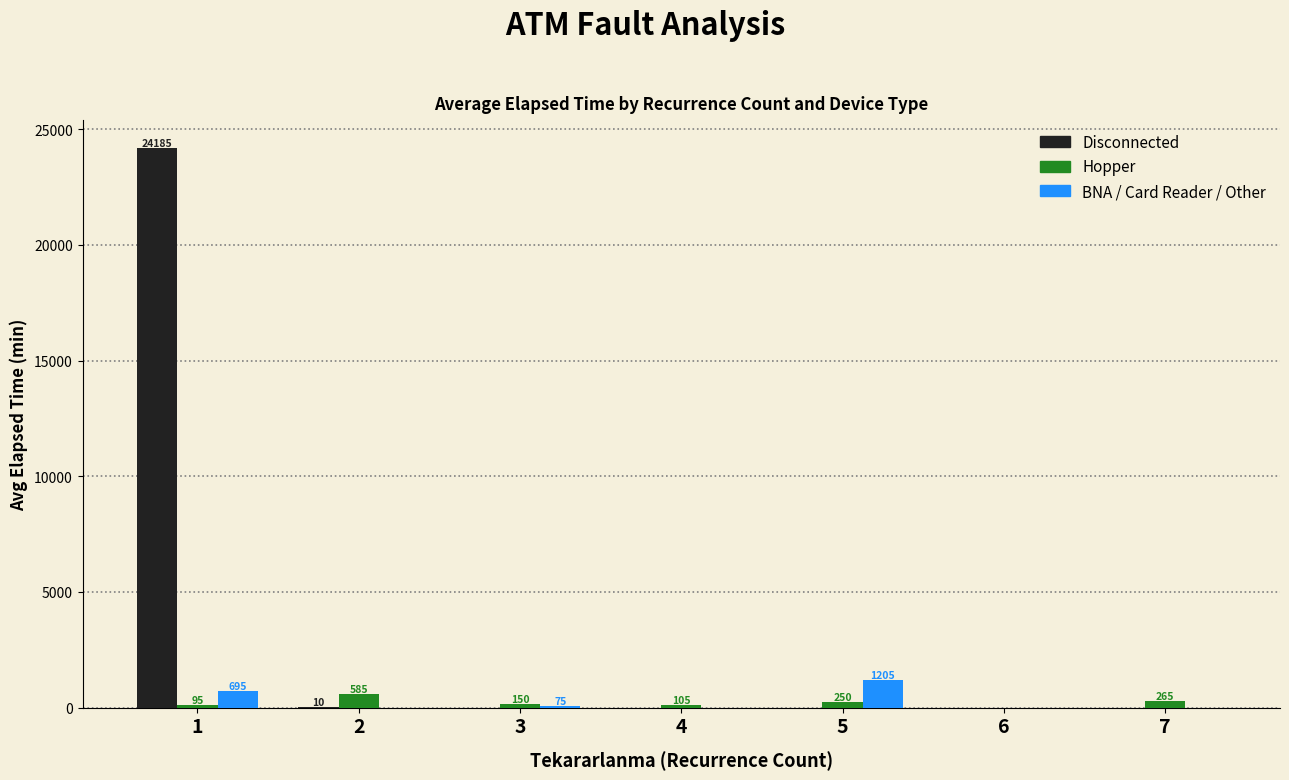

Are the bars grouped side by side (vs. stacked)?

Yes